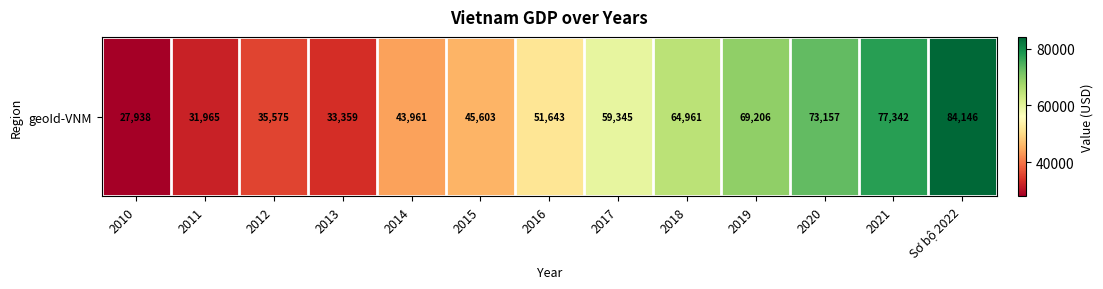

Is it true that the value at 2021 is 120484?

False